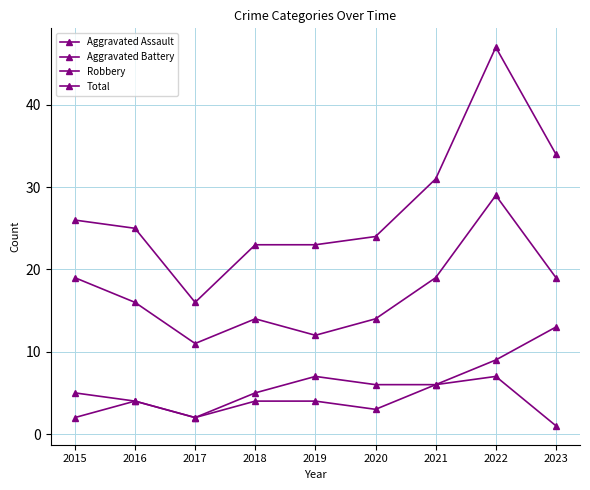

What is the lowest value of the Aggravated Assault series?

1